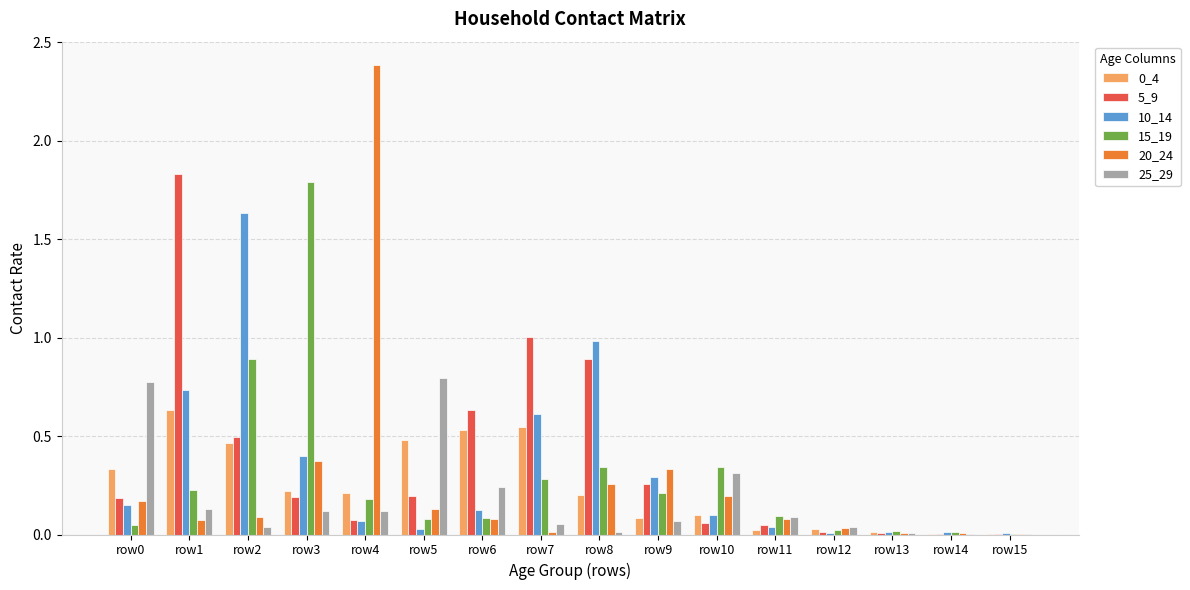

Which series has the widest spread of values?

20_24